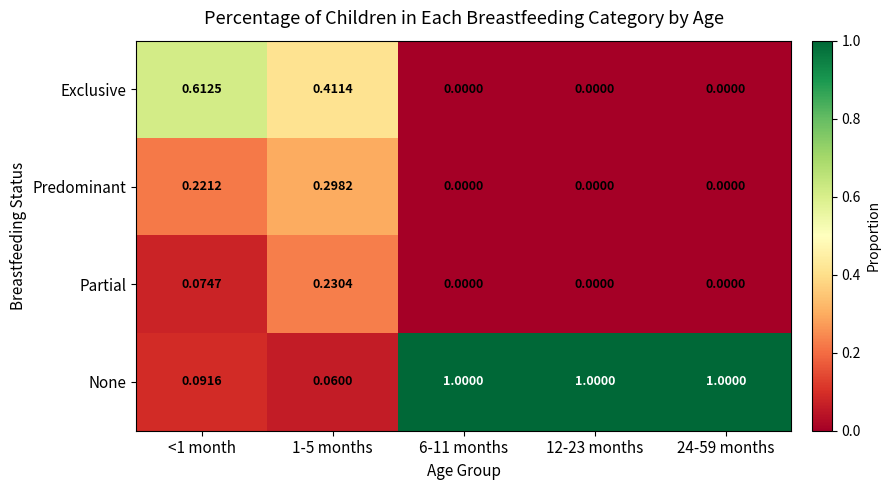

Which series has the largest total across all categories?

None